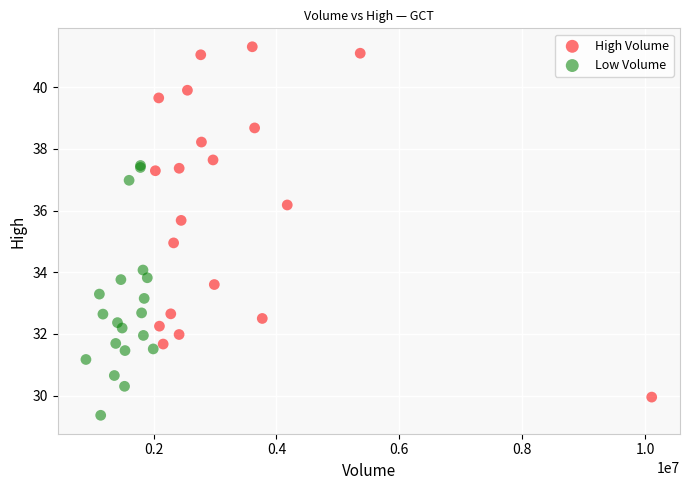

Which series reaches the maximum Y coordinate?

High Volume